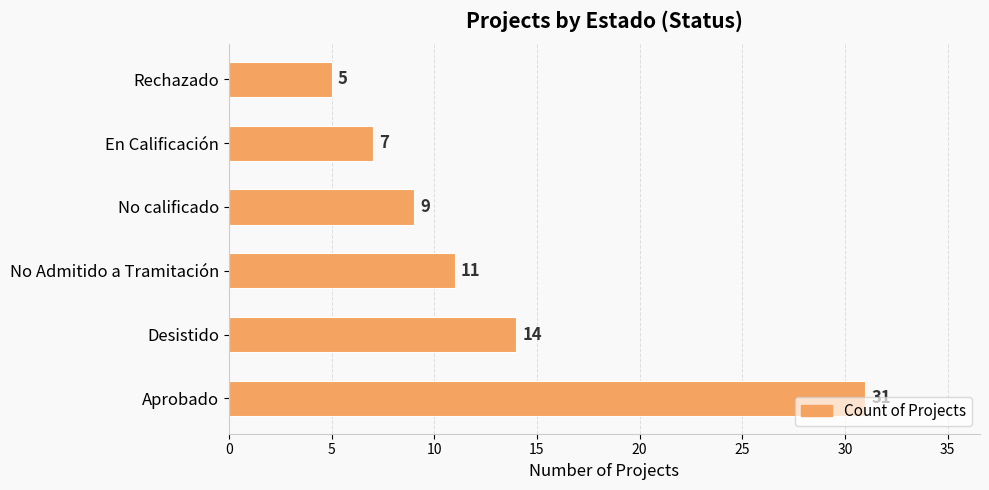

Does the chart contain any negative values?

No